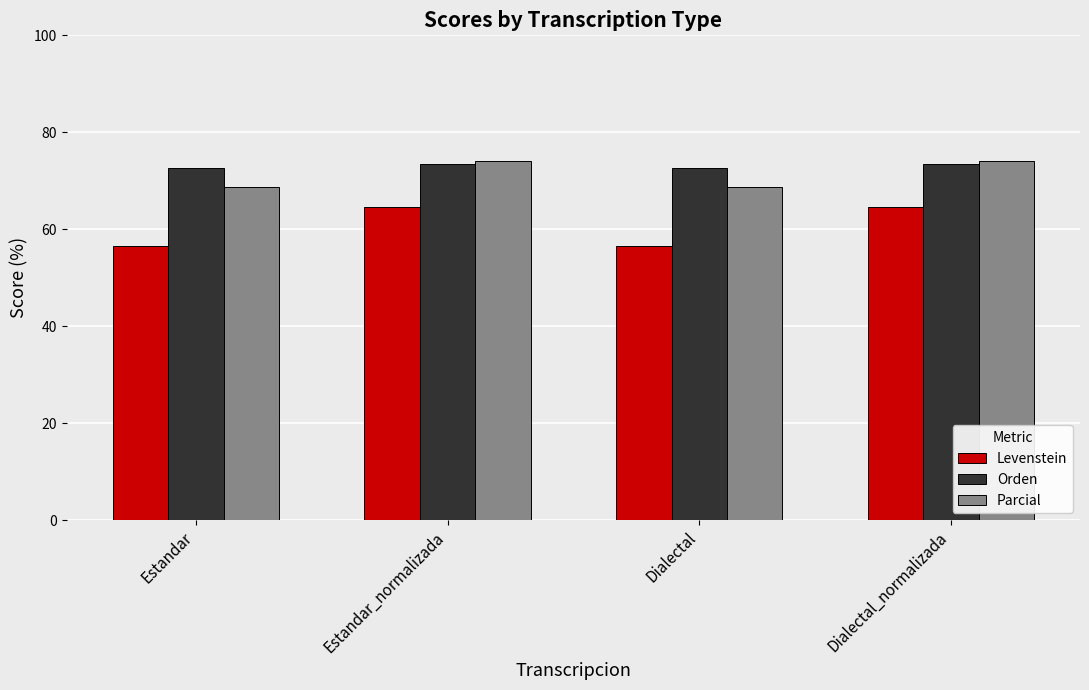

What is the total value across all series at Dialectal_normalizada?

211.9